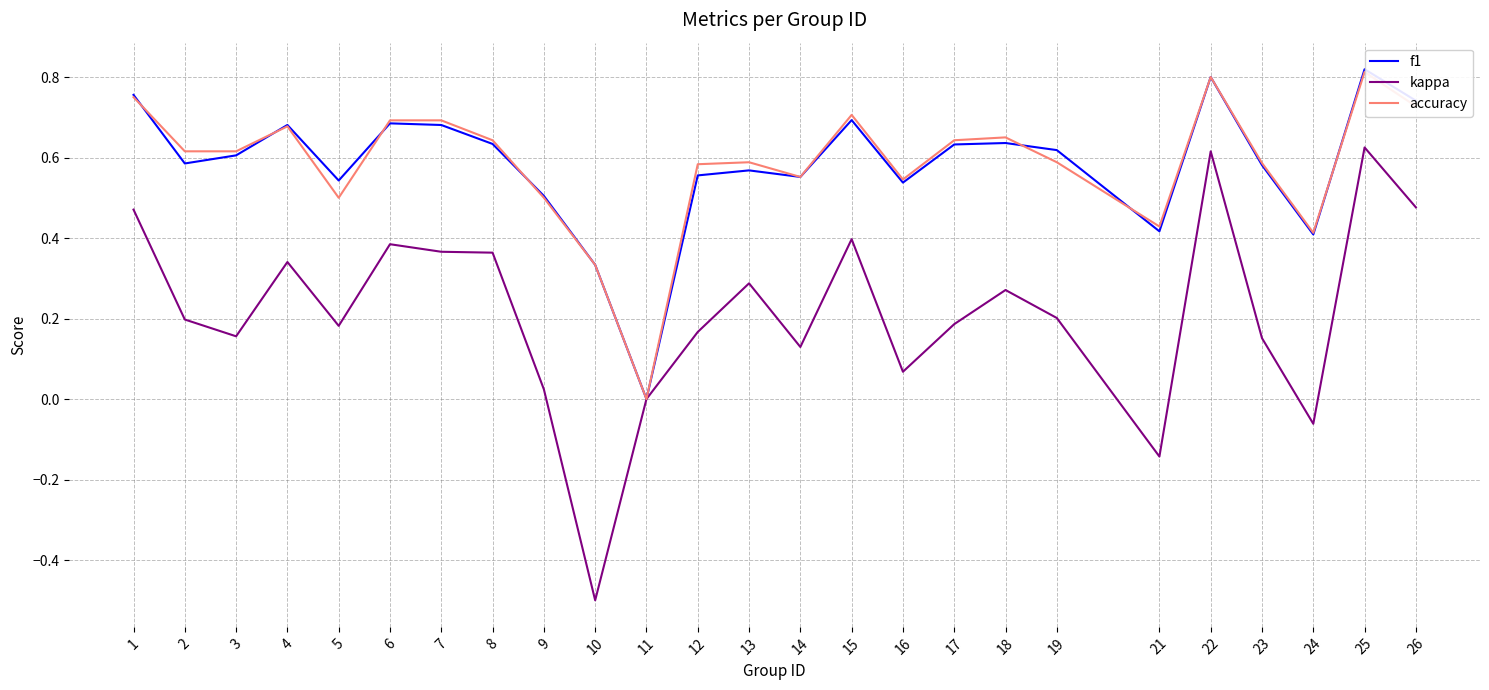

At which label is kappa closest to 0?

11